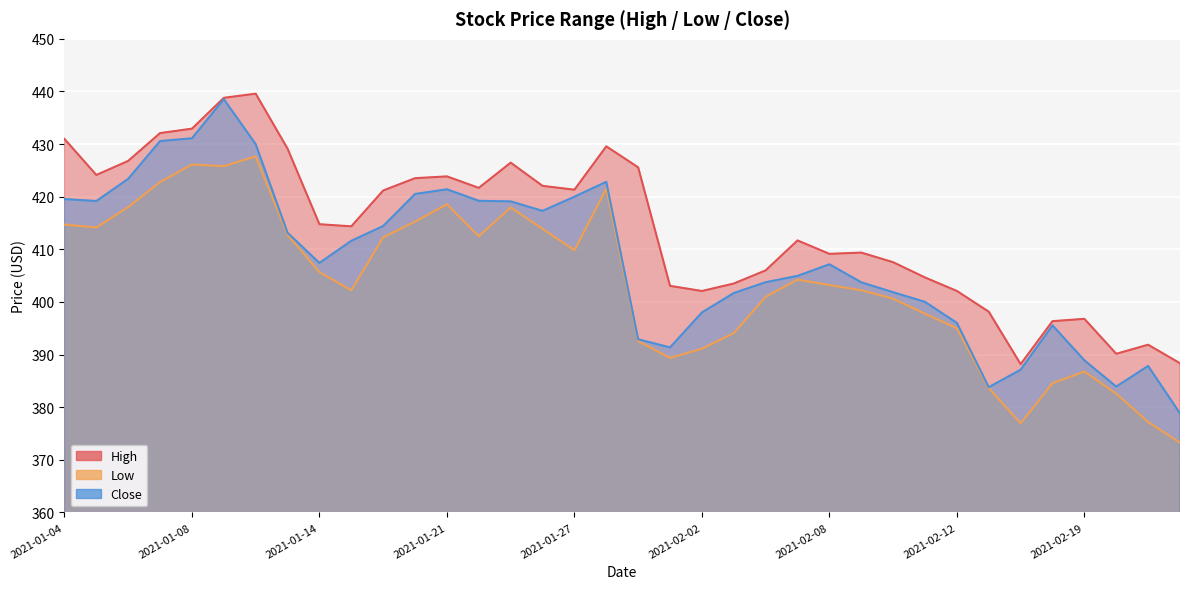

How many lines are shown in the chart?

3